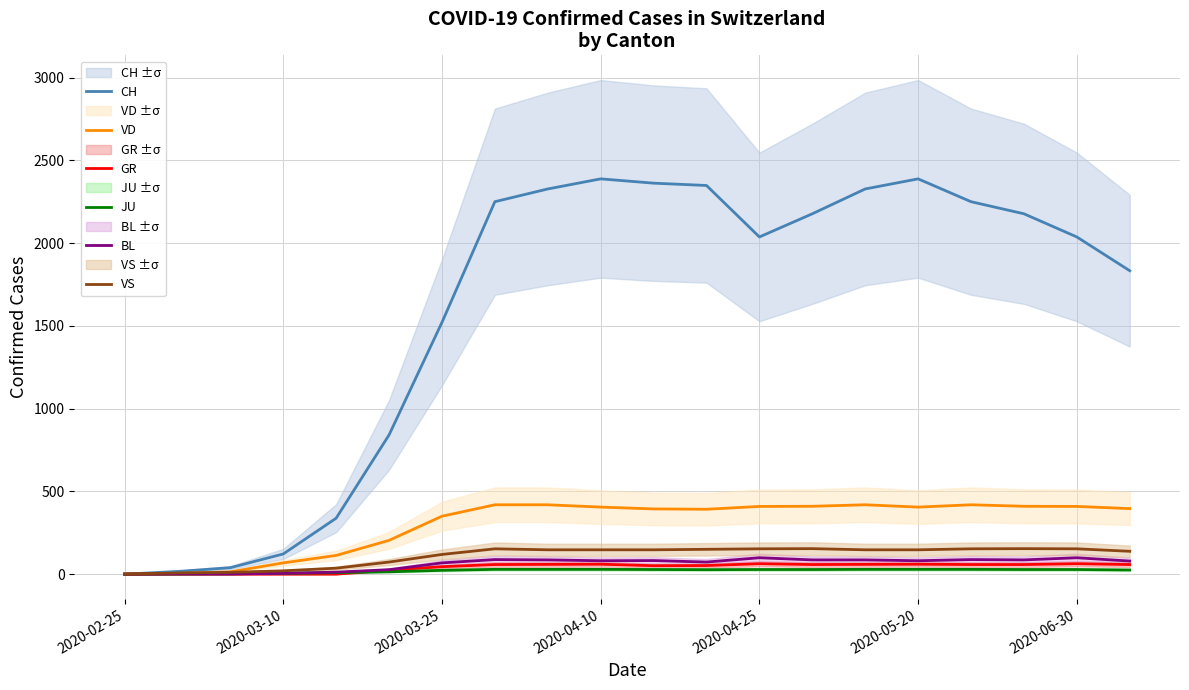

Which series has the widest spread of values?

CH